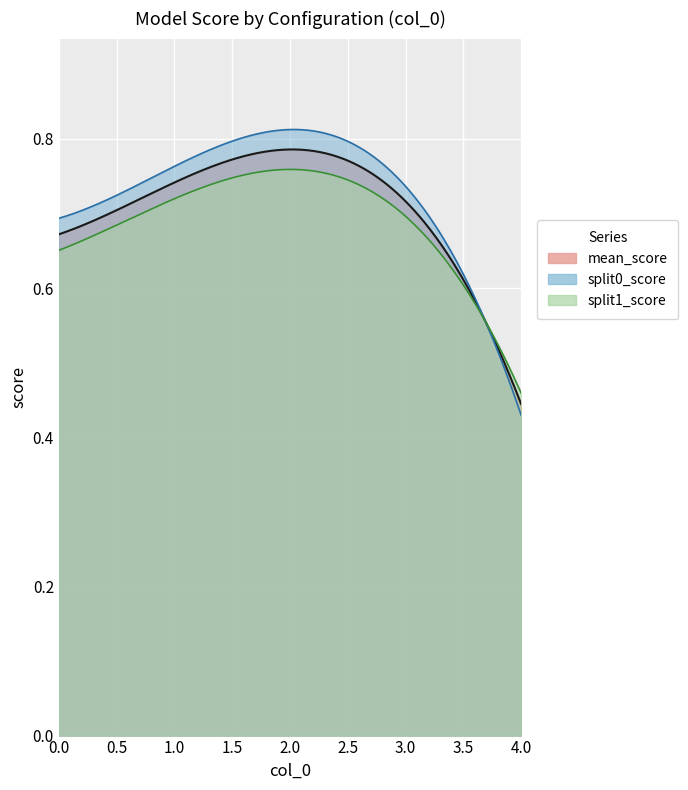

List the series in order of their peak value, highest first.

split0_score, mean_score, split1_score